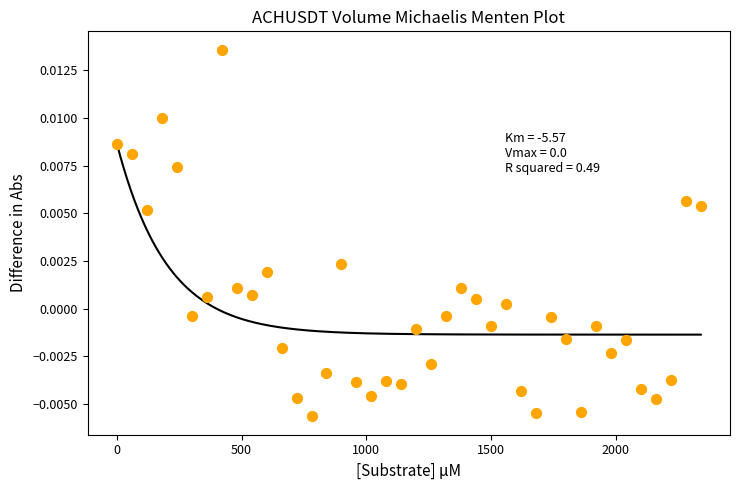

What is the range of X values (max minus min)?

2340.0